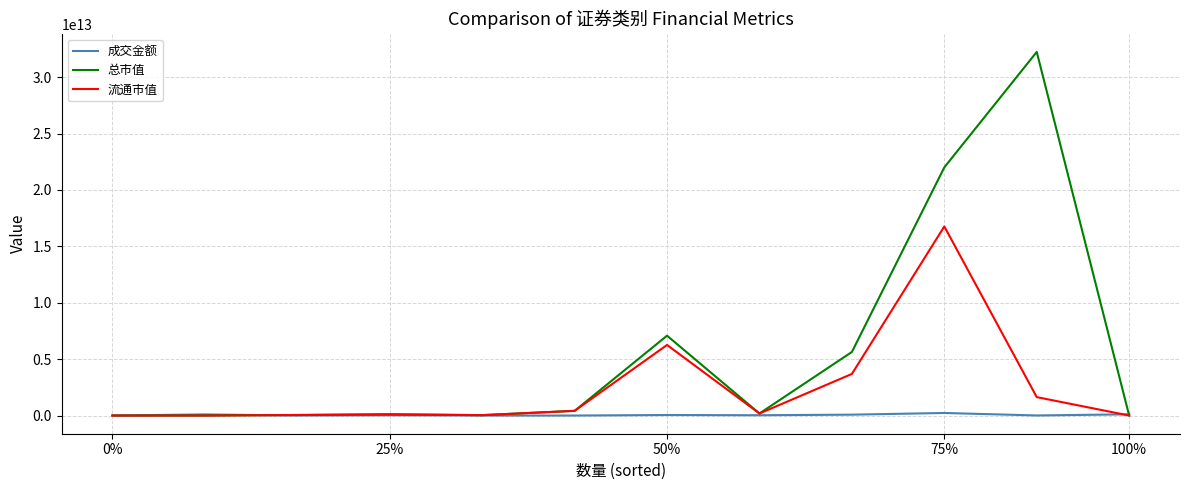

Which series has the widest spread of values?

总市值